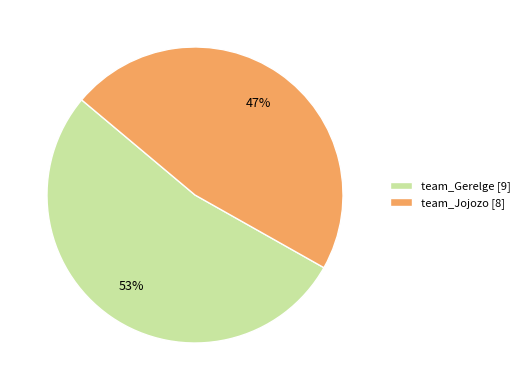

Which slice is the largest?

team_Gerelge